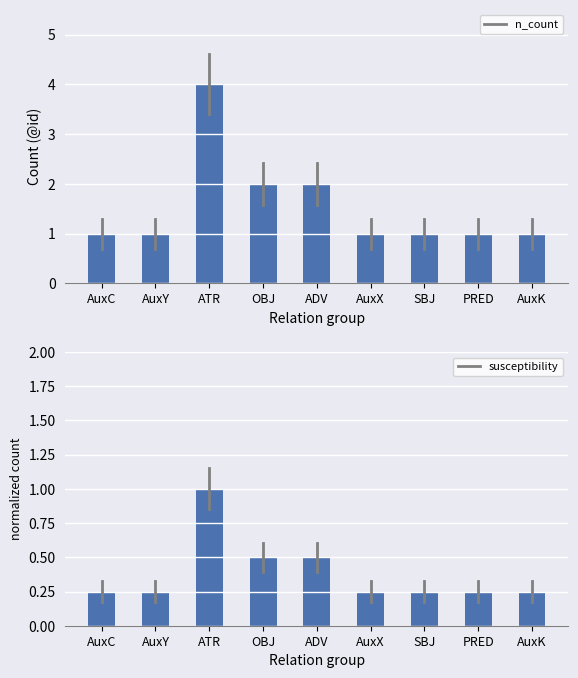

What is the spread (max minus min) of values at AuxY?

0.8